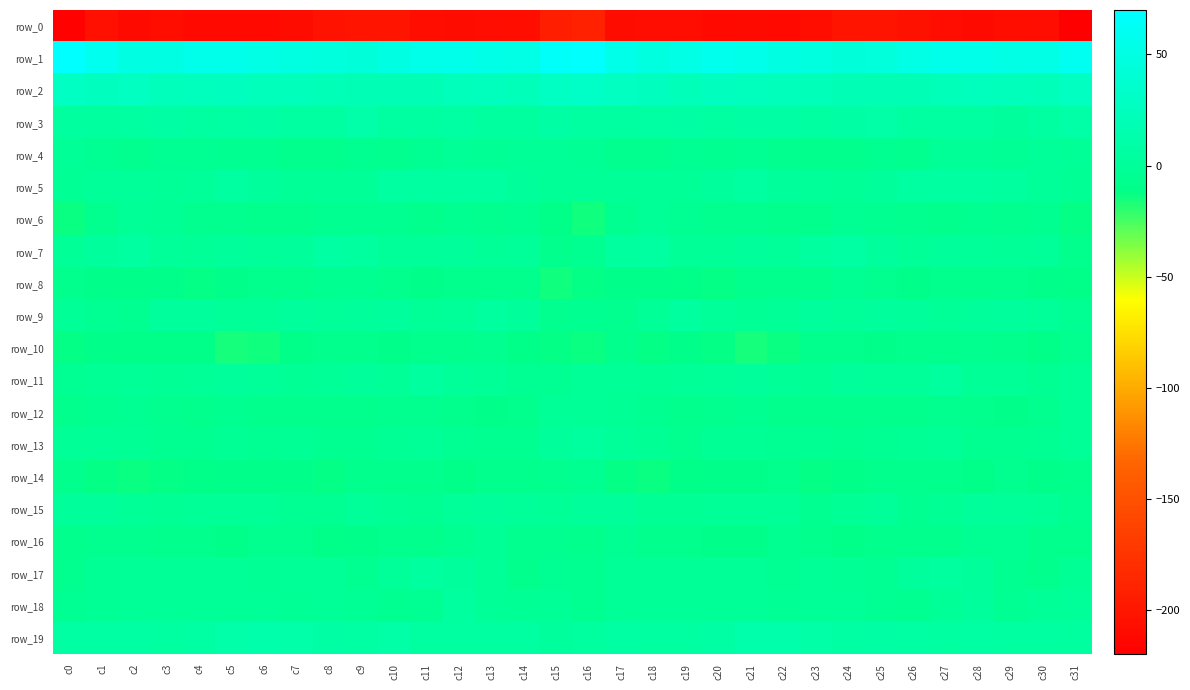

Where does the row_2 series first go above 23?

c0